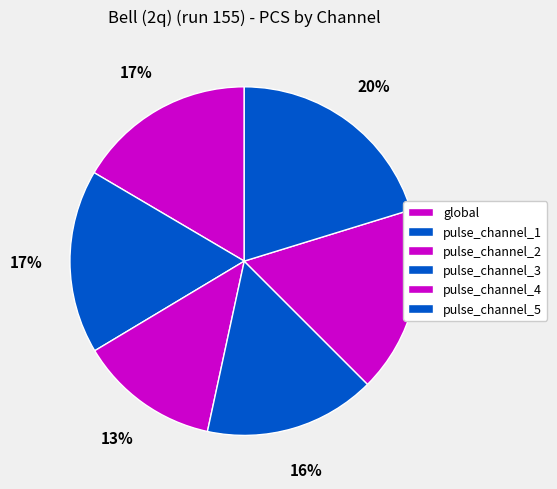

Which category has the smallest portion of the pie?

pulse_channel_2